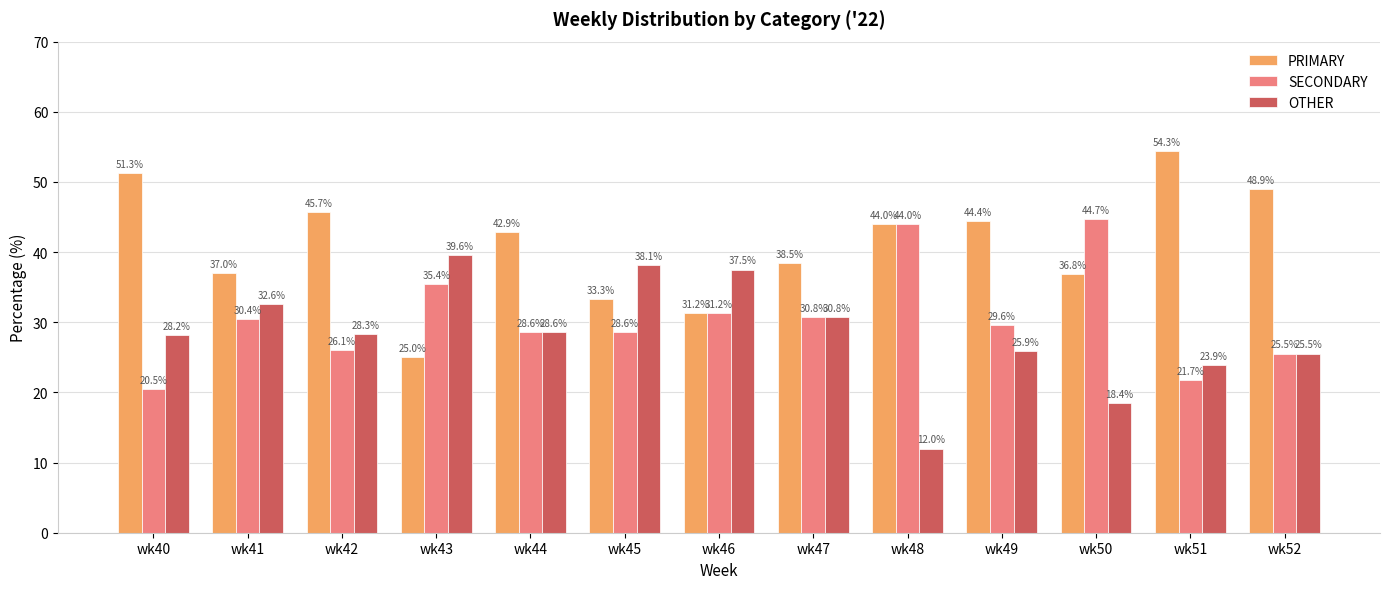

The SECONDARY series shows 12.2 at wk49. True or false?

False